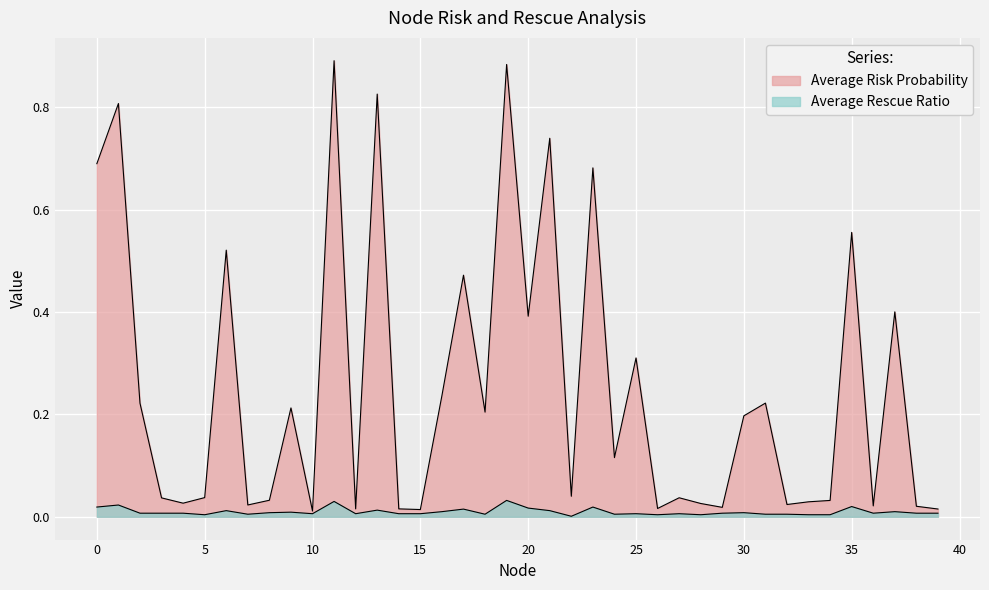

True or false: Average Risk Probability has a value of 0.1 at 16.

False